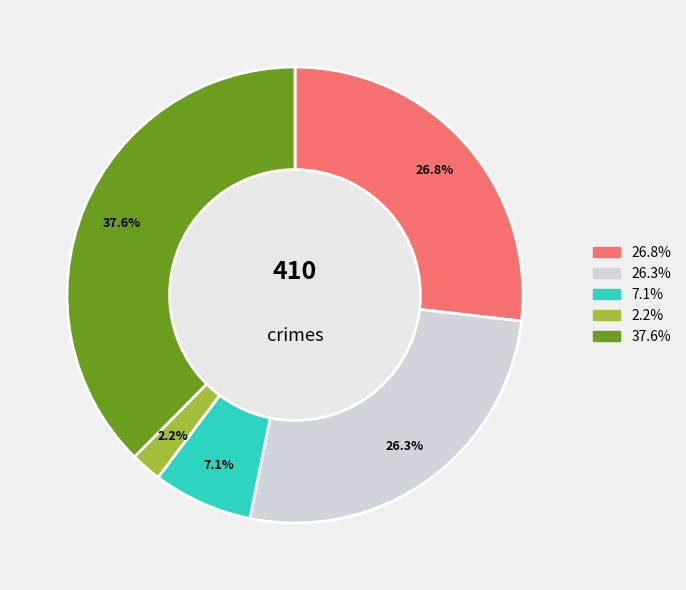

Is there any slice that represents more than half of the pie?

No